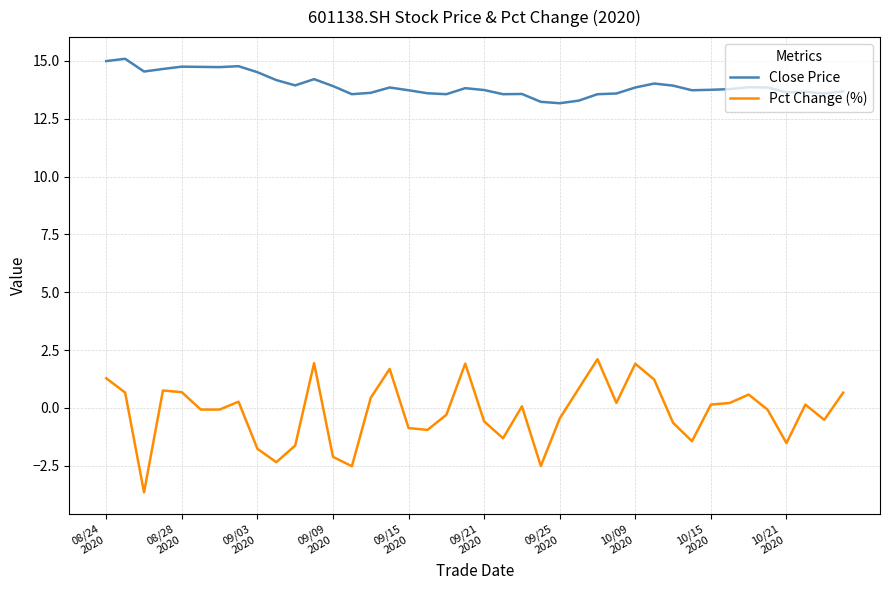

What is the greatest value displayed?

15.1